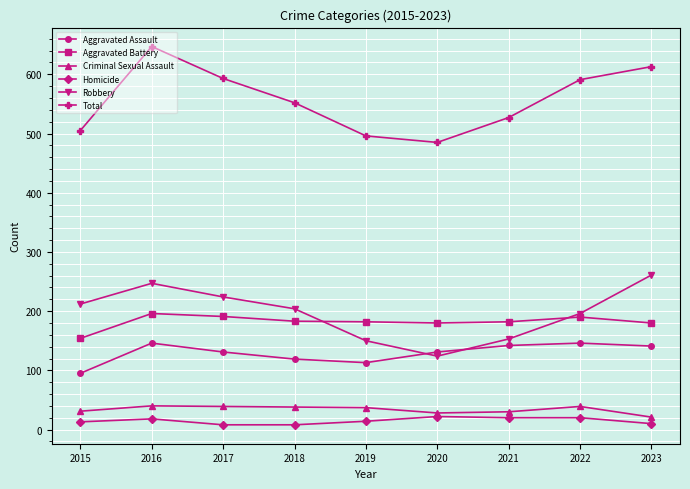

True or false: Aggravated Assault and Aggravated Battery intersect in this chart.

False